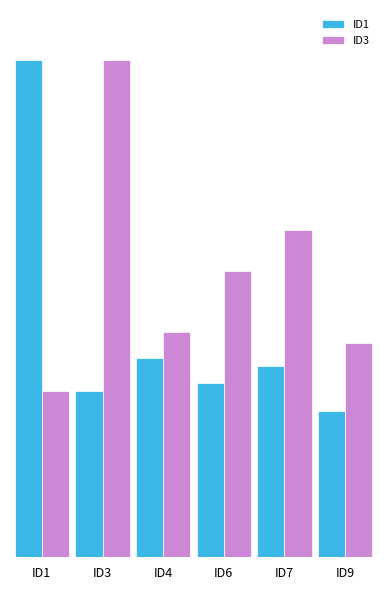

What are all the series names shown in the legend?

ID1, ID3